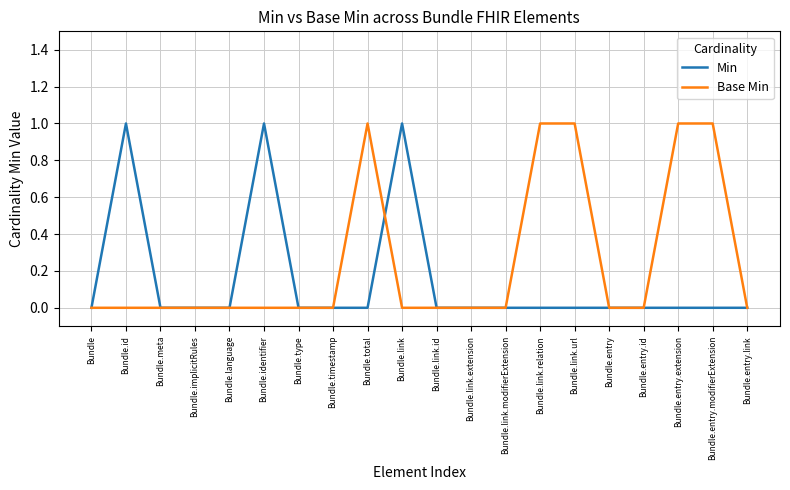

What is the sum of the Min values at Bundle.entry.extension and Bundle.identifier?

1